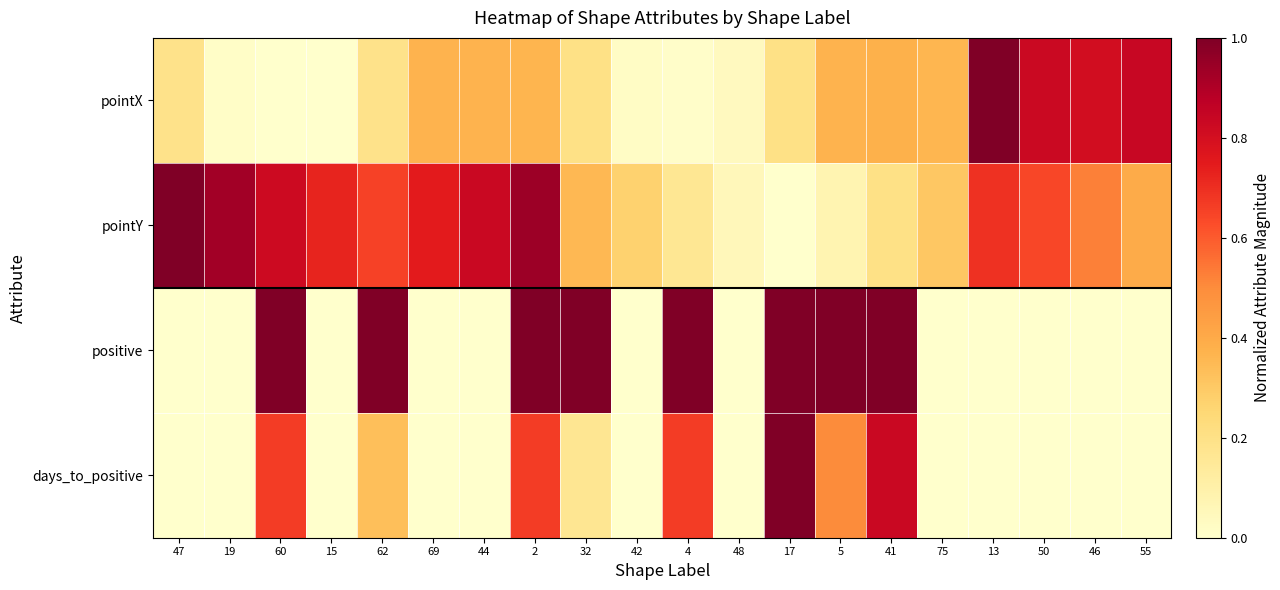

Rank the series at 13 from highest to lowest value.

pointX, pointY, positive, days_to_positive